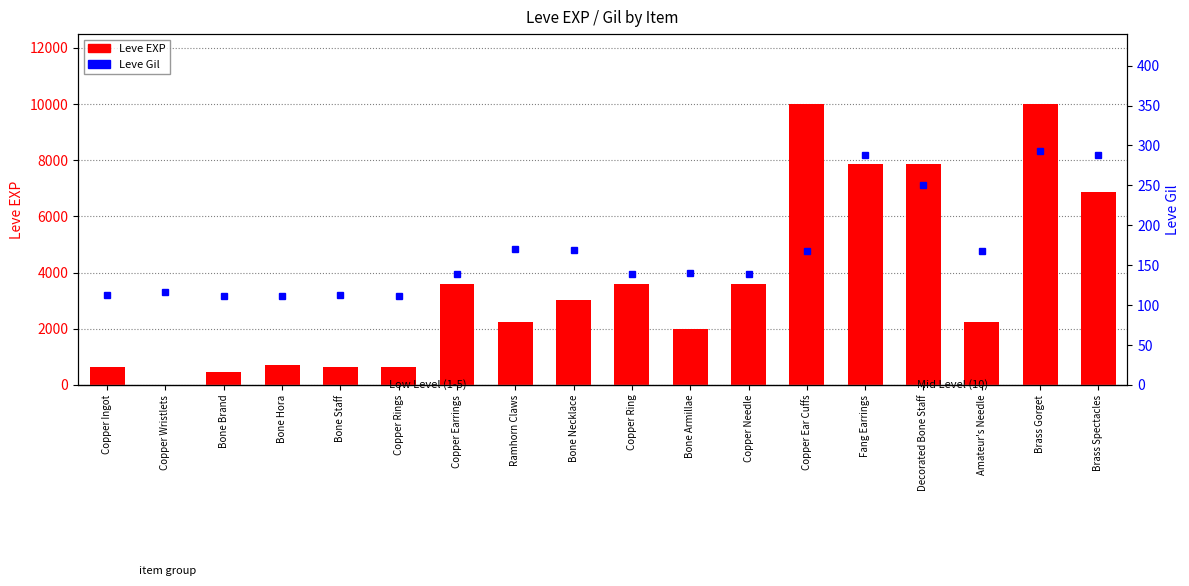

What is the label of the 8th bar from the right?

Bone Armillae